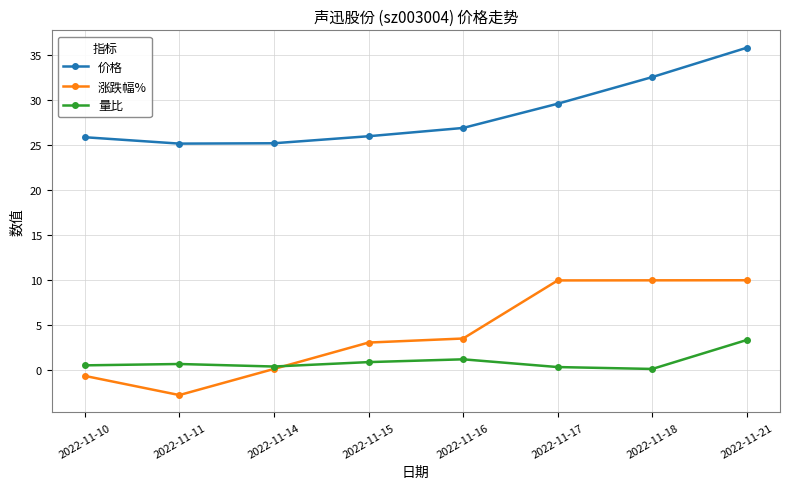

Which series has the widest spread of values?

涨跌幅%